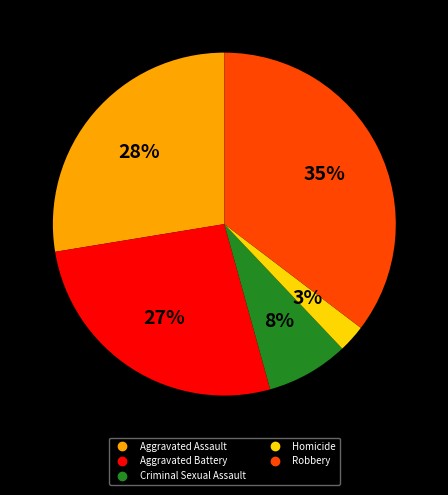

The Homicide slice represents 15% of the pie. True or false?

False